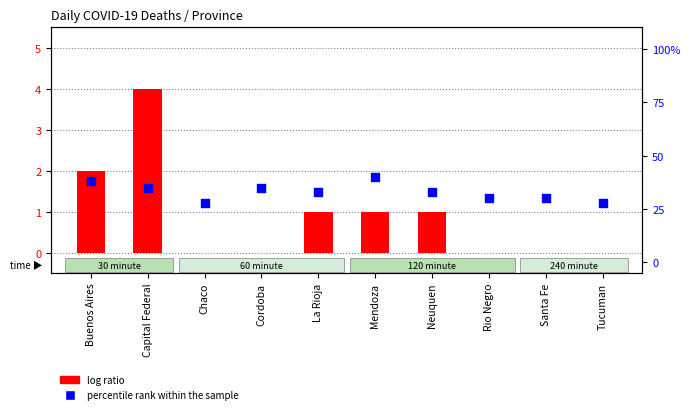

At which category is the sum across all series the highest?

Capital Federal